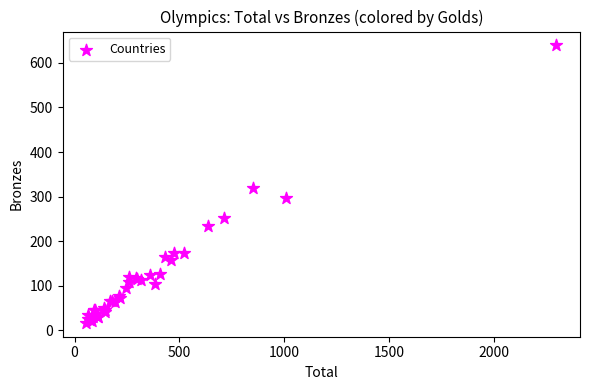

What Y value in the scatter plot is closest to 328?

320